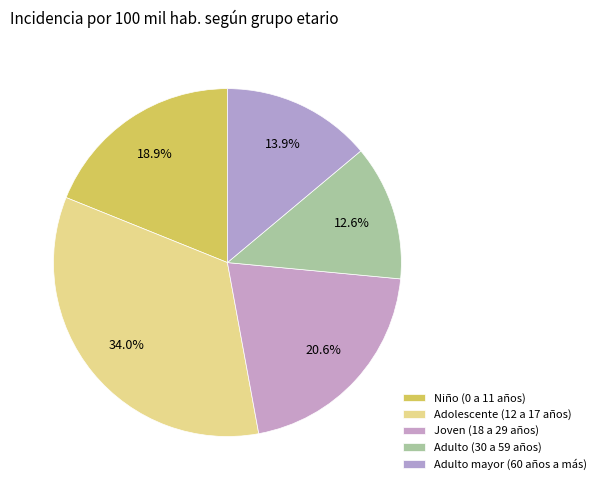

Count the number of slices in the pie.

5